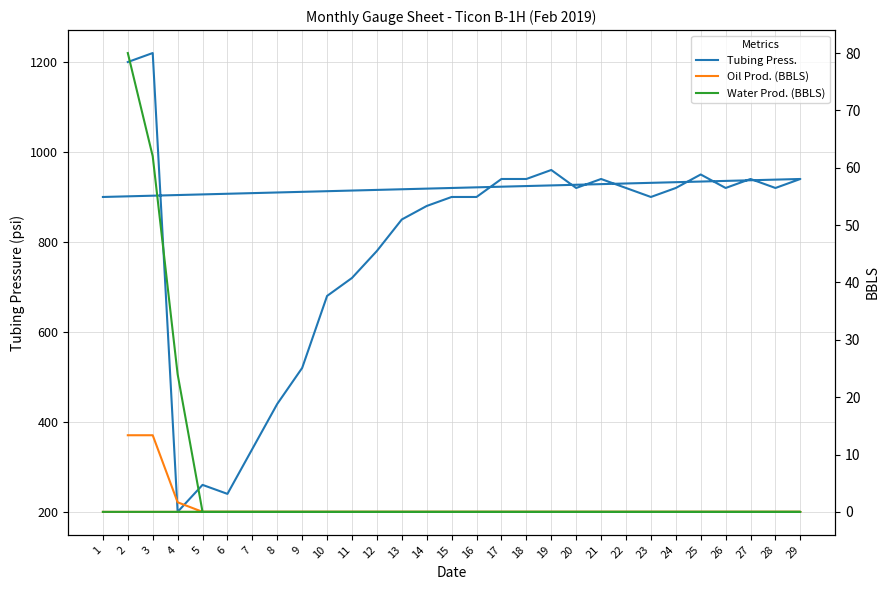

What is the difference between the maximum and minimum values in the Oil Prod. (BBLS) series?

13.4